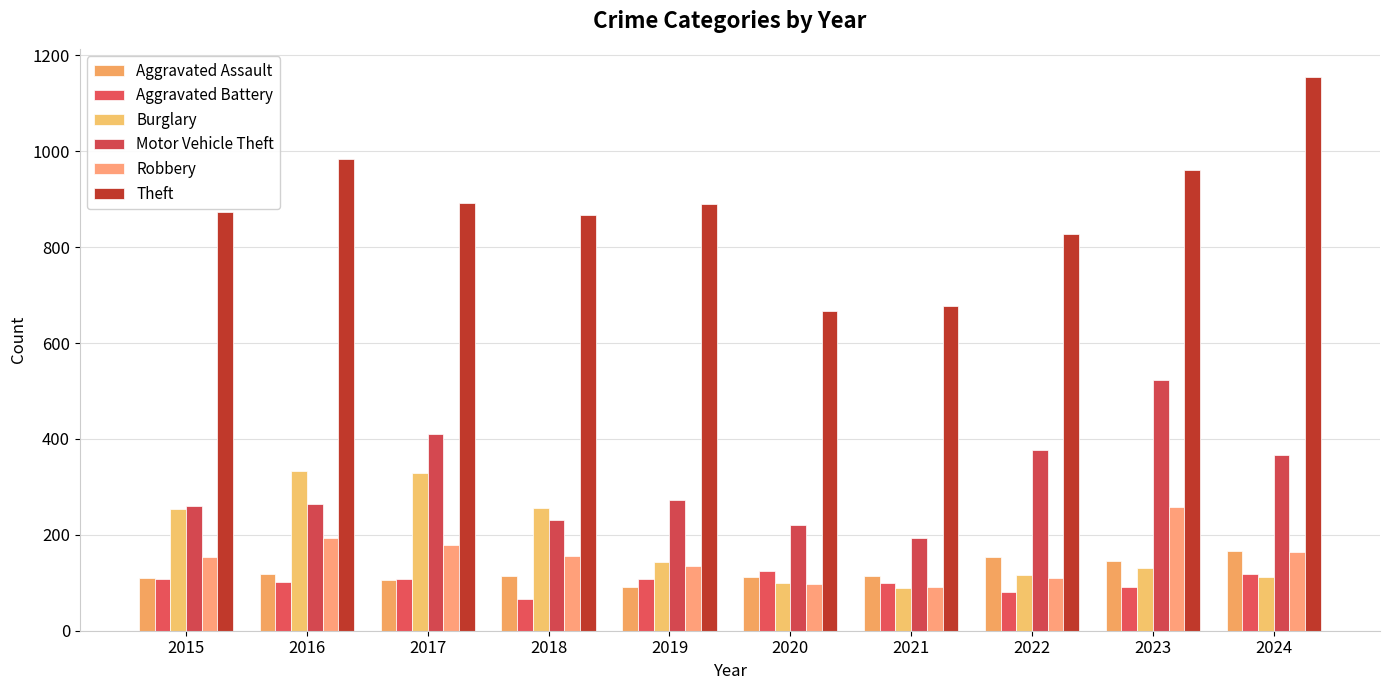

Reading right to left, extract all data points from this chart.

Aggravated Assault: 167	145	154	115	113	92	115	105	118	110
Aggravated Battery: 119	92	81	100	125	108	67	108	102	108
Burglary: 112	130	116	90	100	143	257	329	333	254
Motor Vehicle Theft: 367	523	376	193	221	273	231	411	265	261
Robbery: 165	259	111	91	97	135	155	178	194	154
Theft: 1156	961	827	678	666	891	868	892	984	874